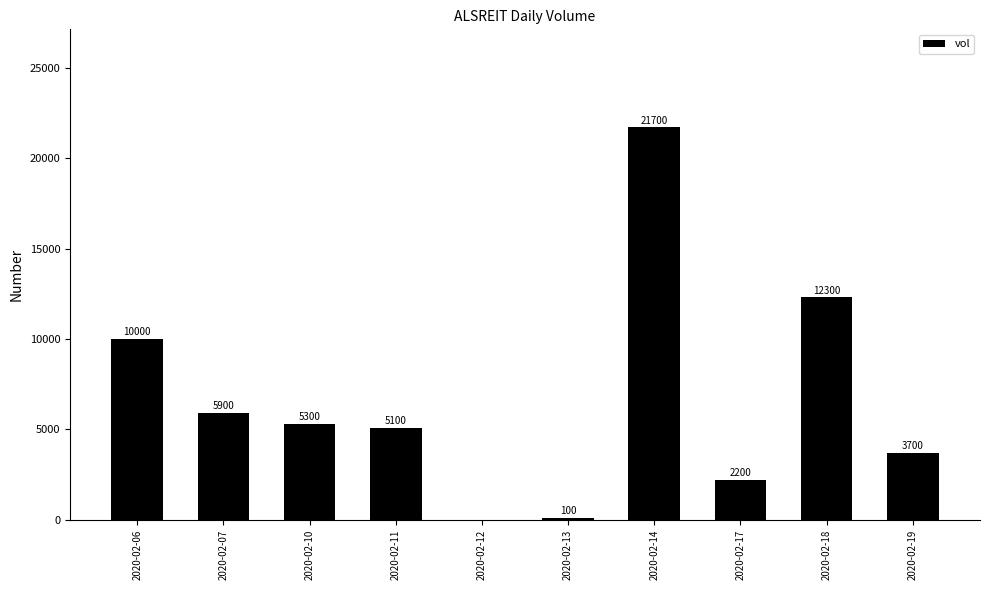

What is the greatest value displayed?

21700